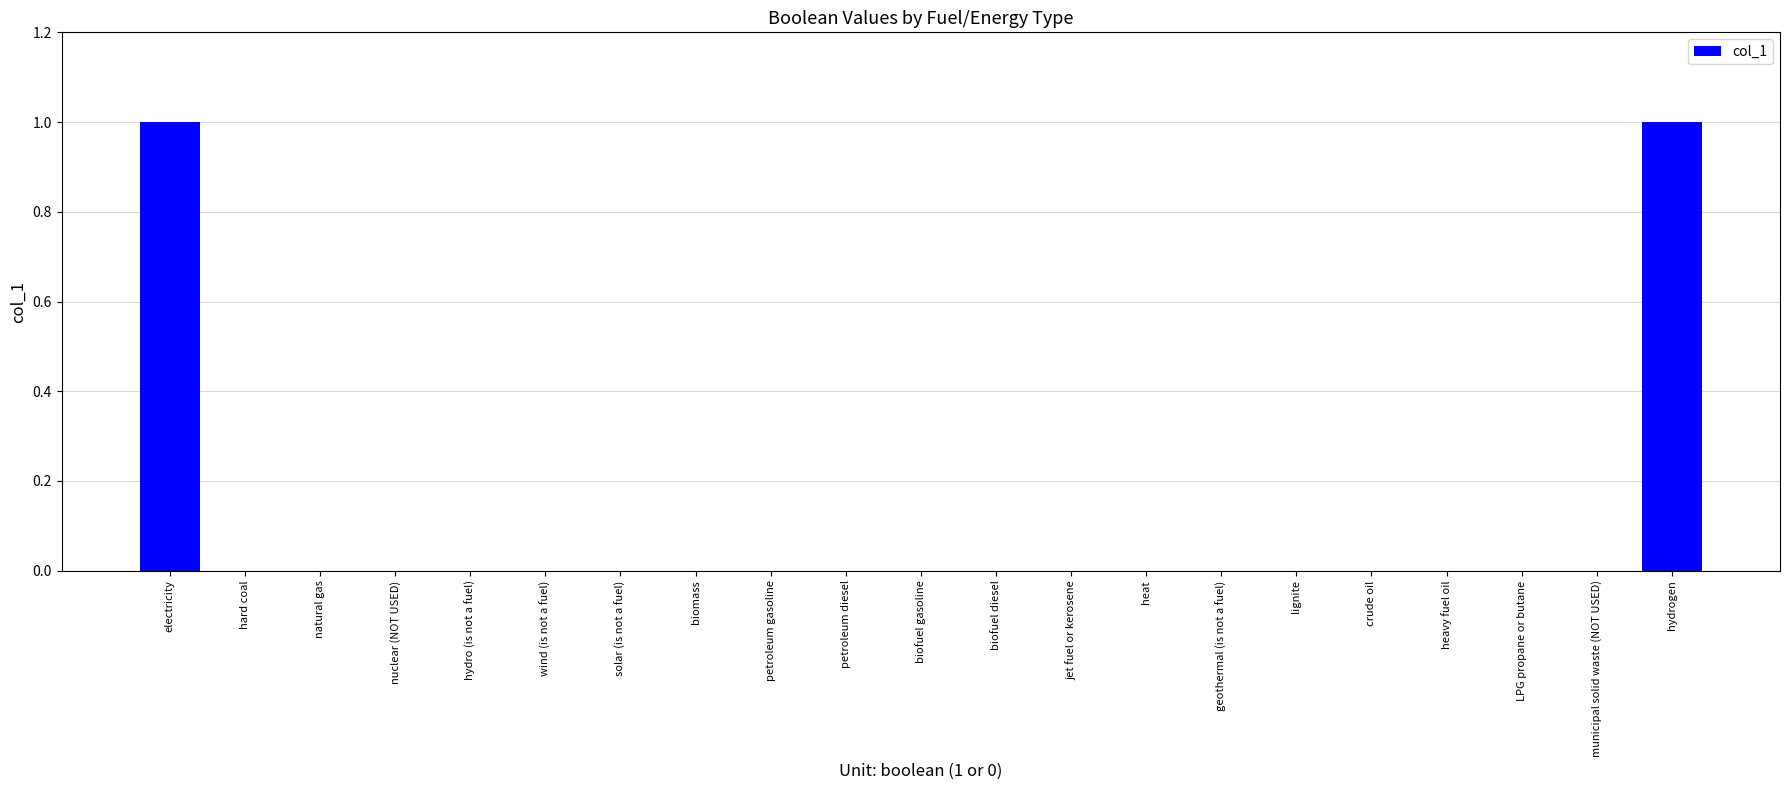

What is the maximum value shown in the chart?

1